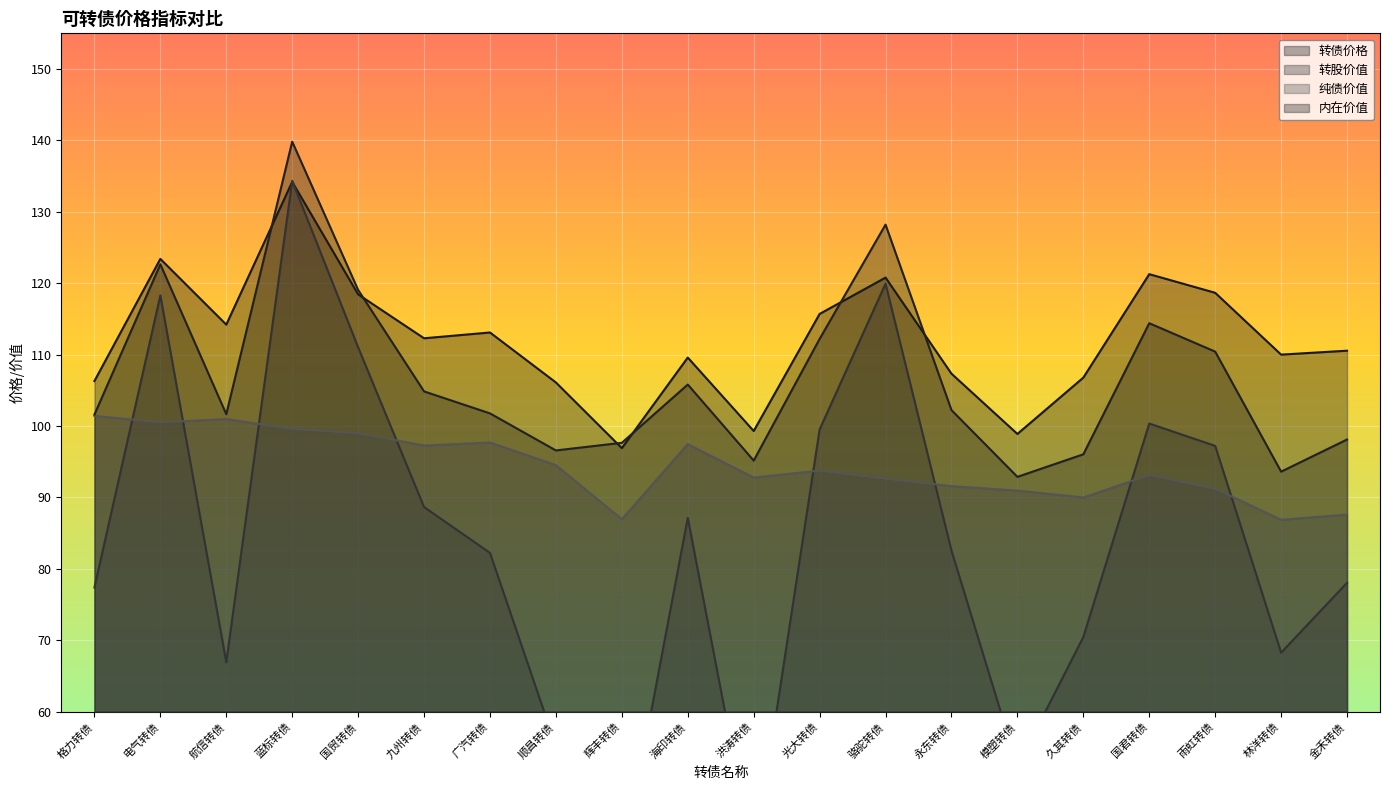

Reading right to left, transcribe all the data shown in this chart.

转债价格: 金禾转债=110.5	林洋转债=110.0	雨虹转债=118.7	国君转债=121.3	久其转债=106.8	模塑转债=98.9	永东转债=107.3	骆驼转债=120.8	光大转债=115.7	洪涛转债=99.3	海印转债=109.6	辉丰转债=96.9	顺昌转债=106.1	广汽转债=113.1	九州转债=112.3	国贸转债=118.4	蓝标转债=134.2	航信转债=114.2	电气转债=123.4	格力转债=106.3
转股价值: 金禾转债=78.0	林洋转债=68.3	雨虹转债=97.2	国君转债=100.3	久其转债=70.5	模塑转债=52.3	永东转债=82.6	骆驼转债=119.9	光大转债=99.5	洪涛转债=39.1	海印转债=87.1	辉丰转债=38.3	顺昌转债=55.2	广汽转债=82.2	九州转债=88.7	国贸转债=111.0	蓝标转债=134.3	航信转债=66.9	电气转债=118.3	格力转债=77.4
纯债价值: 金禾转债=87.6	林洋转债=86.9	雨虹转债=91.2	国君转债=93.1	久其转债=90.0	模塑转债=91.0	永东转债=91.6	骆驼转债=92.6	光大转债=93.8	洪涛转债=92.8	海印转债=97.5	辉丰转债=87.0	顺昌转债=94.5	广汽转债=97.7	九州转债=97.3	国贸转债=99.0	蓝标转债=99.6	航信转债=101.0	电气转债=100.5	格力转债=101.4
内在价值: 金禾转债=98.1	林洋转债=93.6	雨虹转债=110.4	国君转债=114.4	久其转债=96.0	模塑转债=92.9	永东转债=102.2	骆驼转债=128.2	光大转债=112.2	洪涛转债=95.2	海印转债=105.8	辉丰转债=97.7	顺昌转债=96.6	广汽转债=101.8	九州转债=104.8	国贸转债=119.1	蓝标转债=139.8	航信转债=101.7	电气转债=122.7	格力转债=101.6